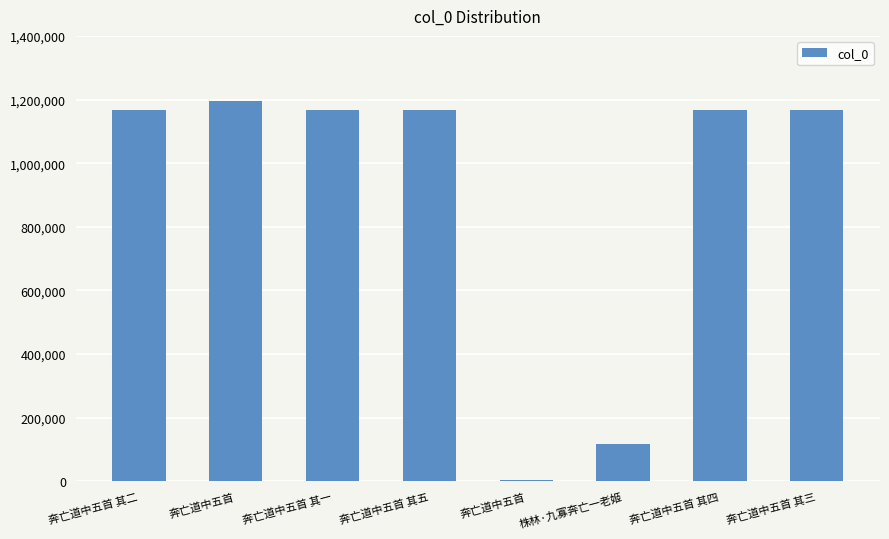

What is the value of the 2nd bar from the left?

1194401